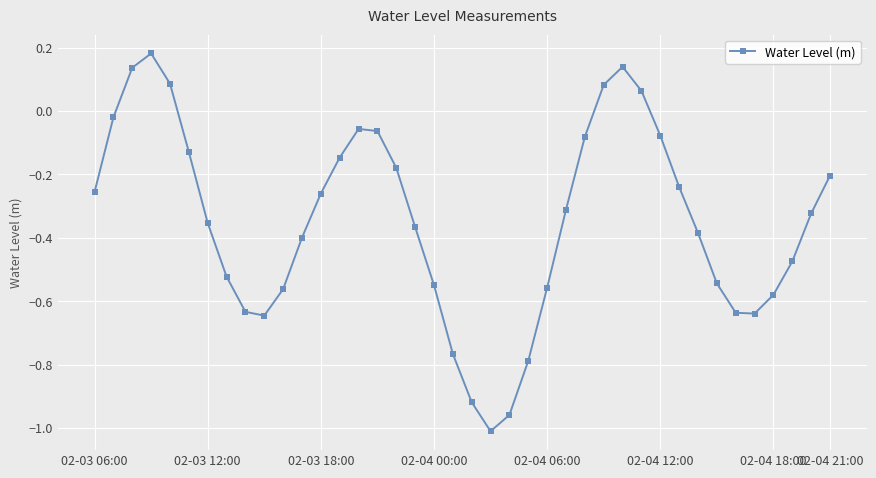

How many positive values are there?

6